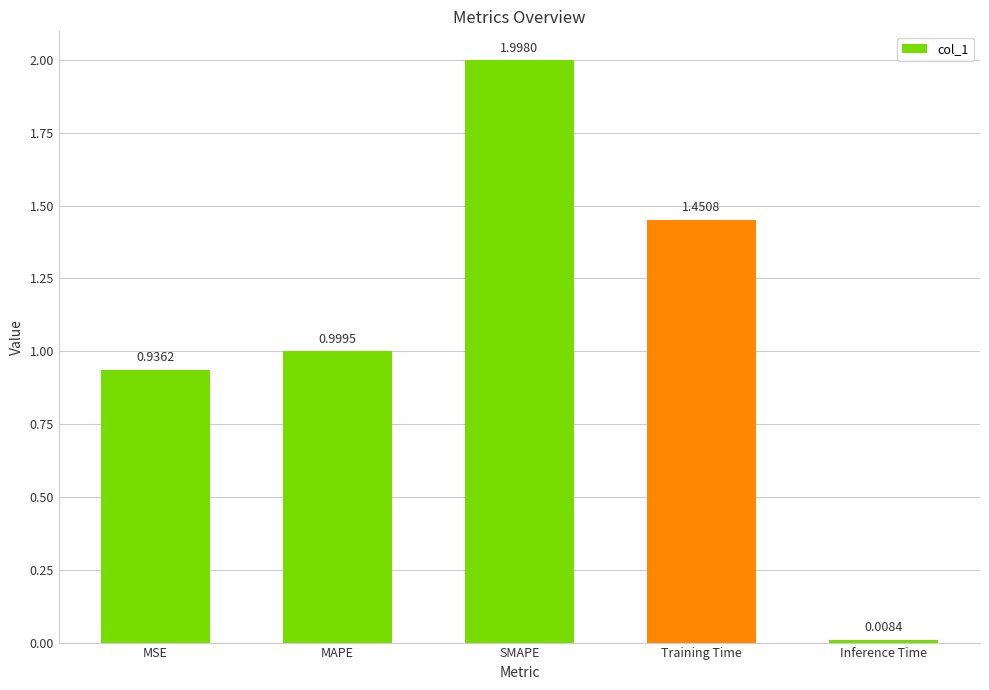

What is the difference between the maximum and minimum values?

2.0